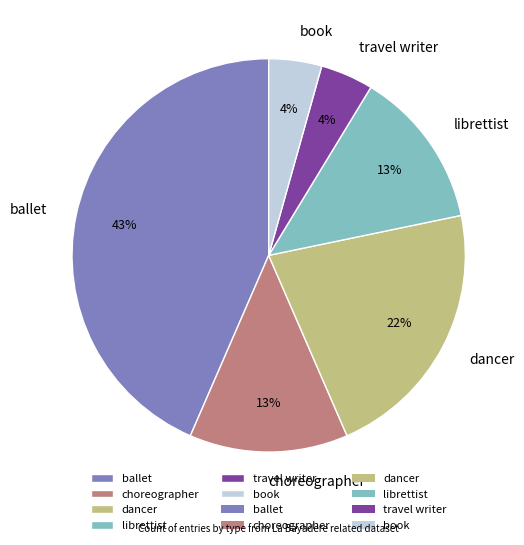

To the nearest percent, what is the average slice percentage?

17%